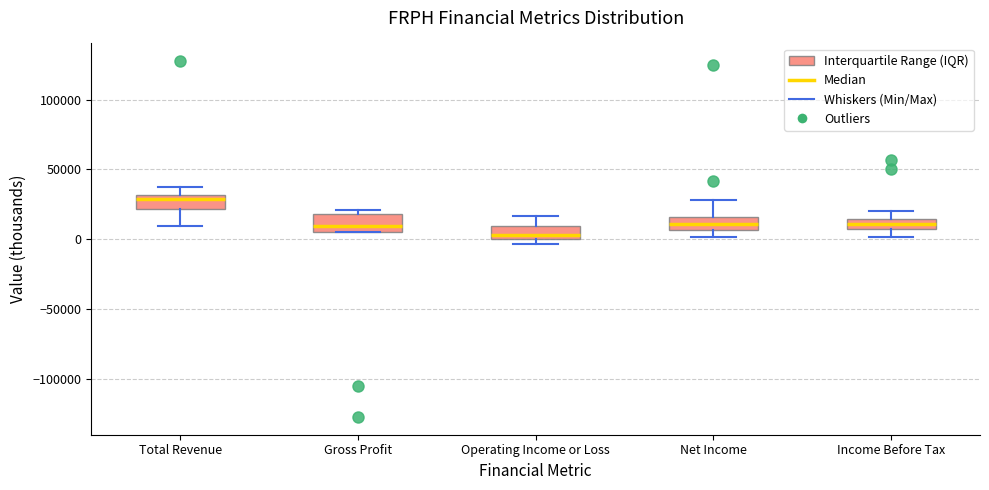

Reading left to right, transcribe this box plot: for each box, give where its median line is, the range the box spans, and where its two whiskers end, as read against the y-axis. The values are not printed on the chart, so give them approximately, as read against the axis.

Total Revenue: median 30000 (just below the box's upper edge), box 20000 to 30000, whiskers 10000 to 40000
Gross Profit: median 10000, box 5000 to 20000, whiskers 5000 to 20000 (just above the box's upper edge)
Operating Income or Loss: median 5000, box 0 to 10000, whiskers -5000 to 15000
Net Income: median 10000, box 5000 to 15000, whiskers 0 to 30000
Income Before Tax: median 10000, box 5000 to 15000, whiskers 0 to 20000